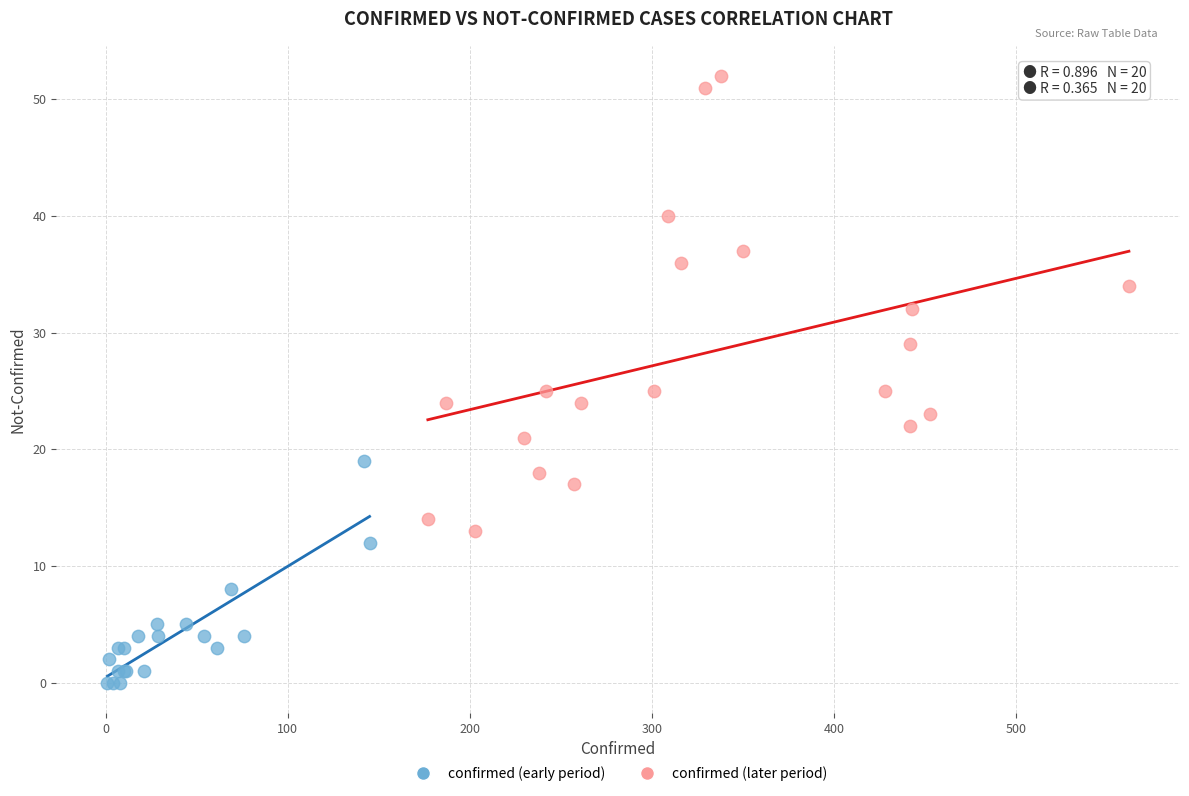

Which series reaches the maximum Y coordinate?

confirmed (later period)